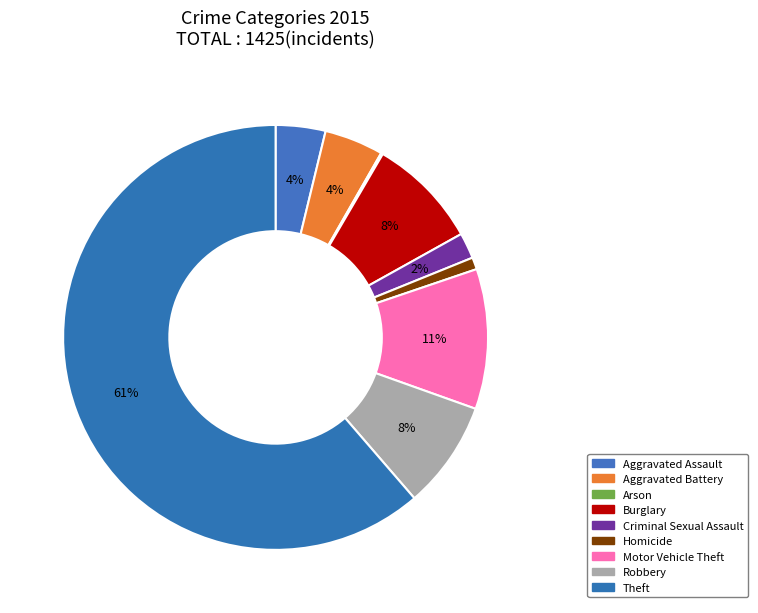

What is the change in value from Robbery to Theft?

+757